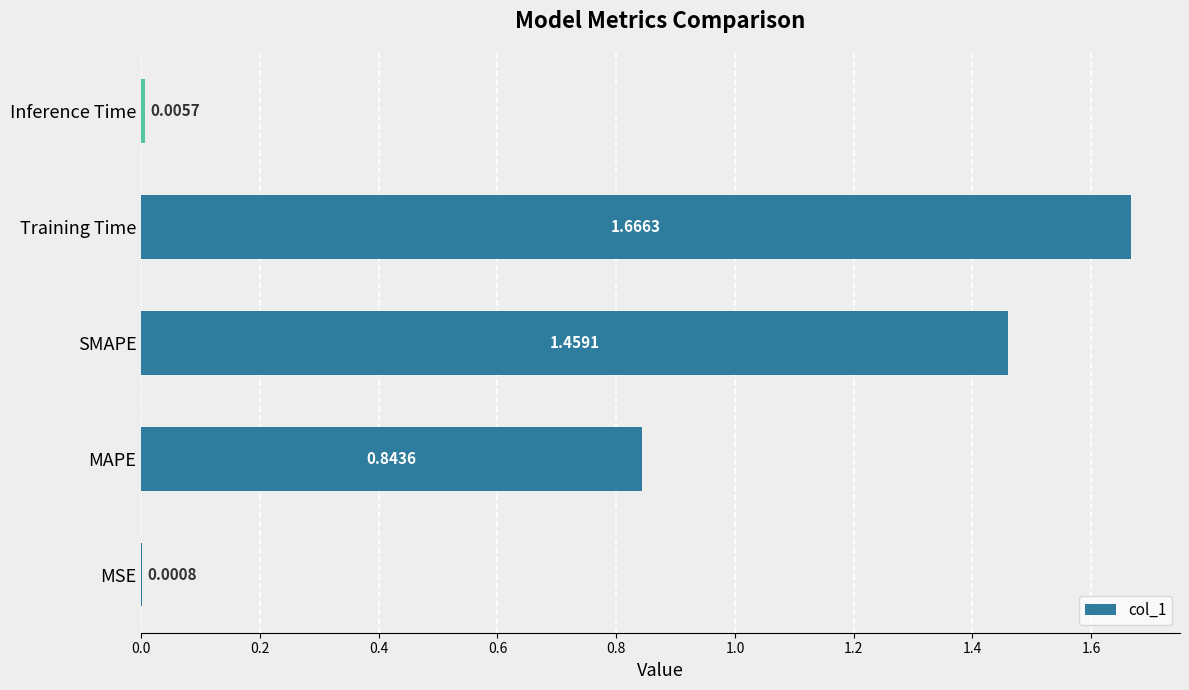

Where is the data nearest to the value 0?

MSE